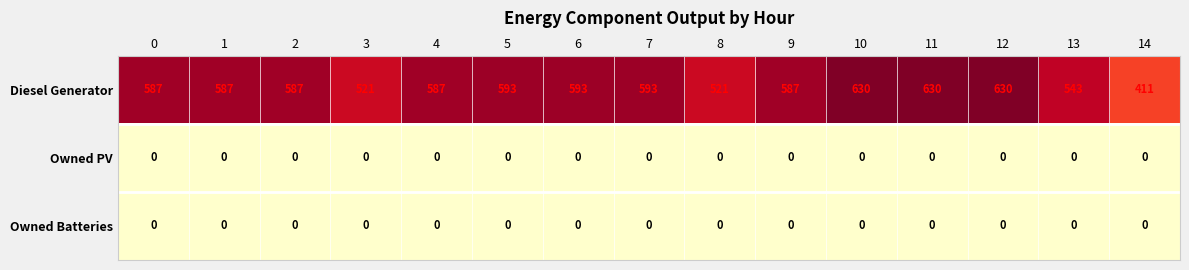

At how many categories does at least one series exceed 544?

11